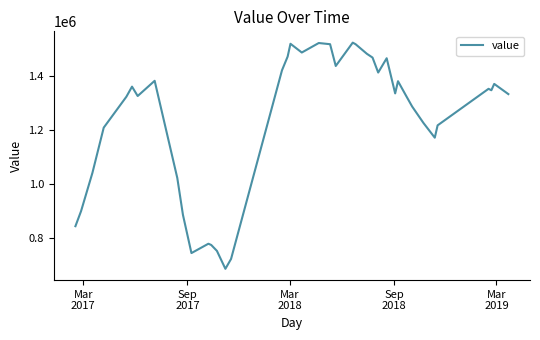

What is the minimum value shown in the chart?

685800